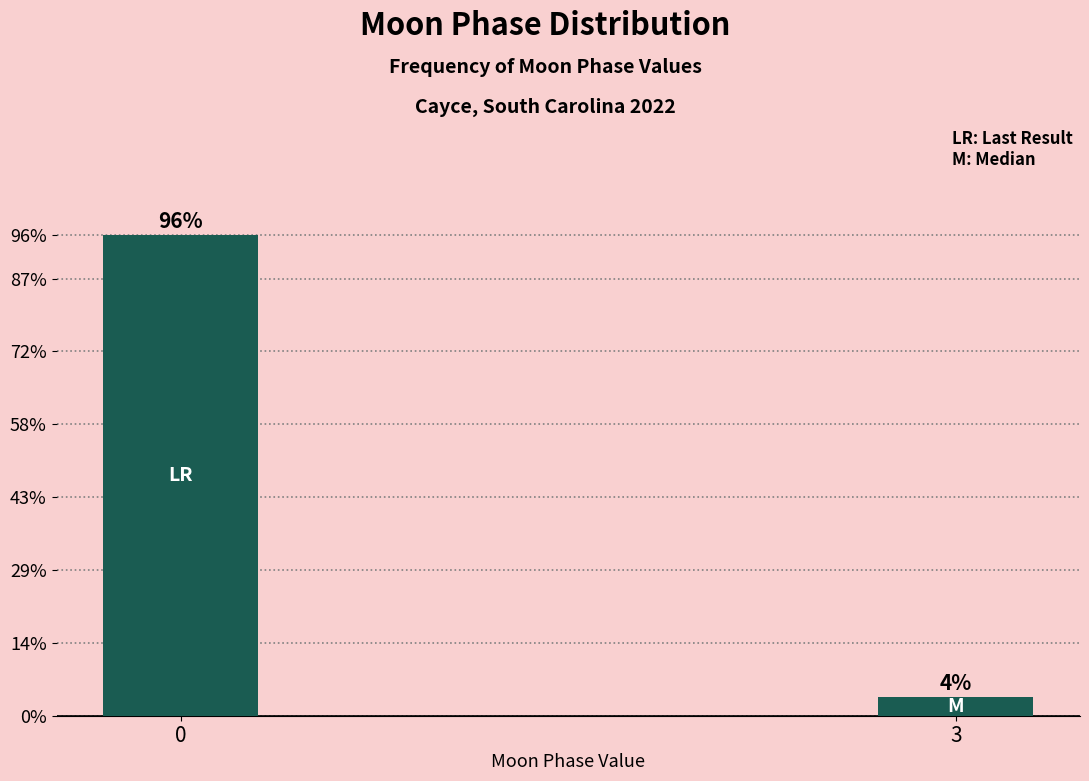

Are the bars horizontal?

No